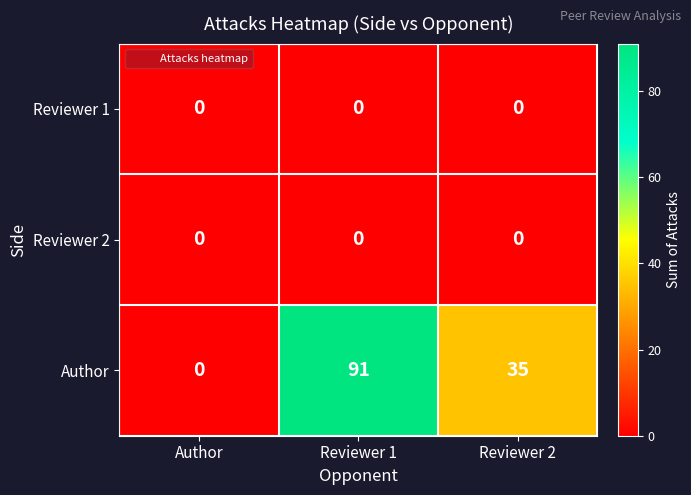

What is the maximum value shown in the chart?

91